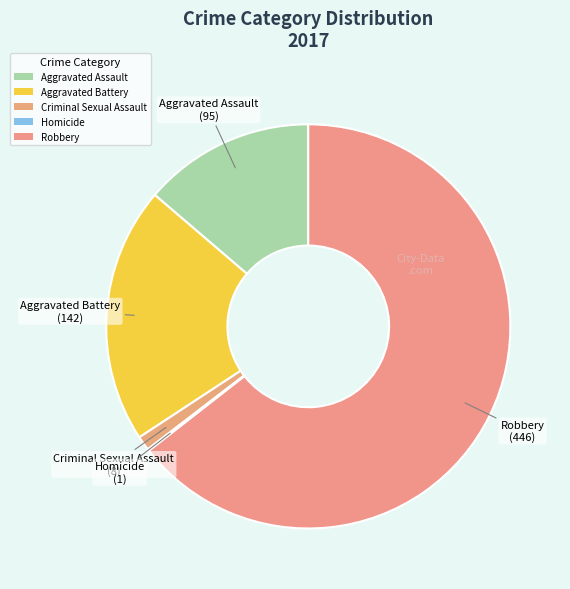

Does Criminal Sexual Assault represent more than half of the total?

No